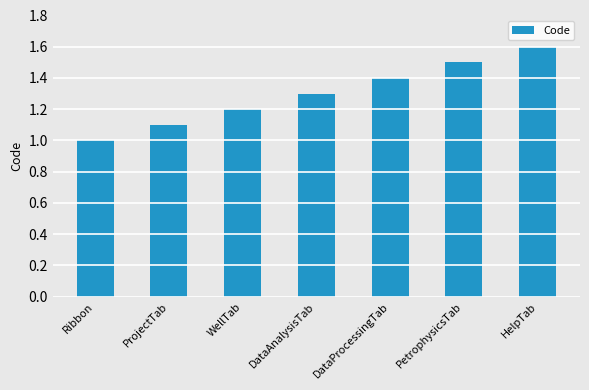

What is the label of the 6th bar from the right?

ProjectTab